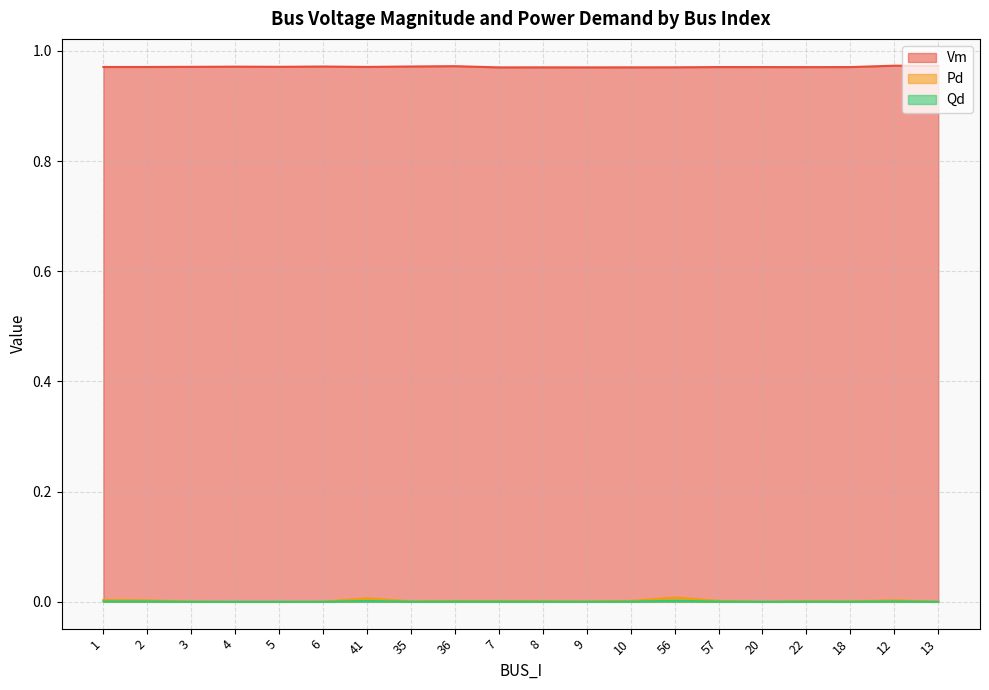

Which series has the largest total across all categories?

Vm